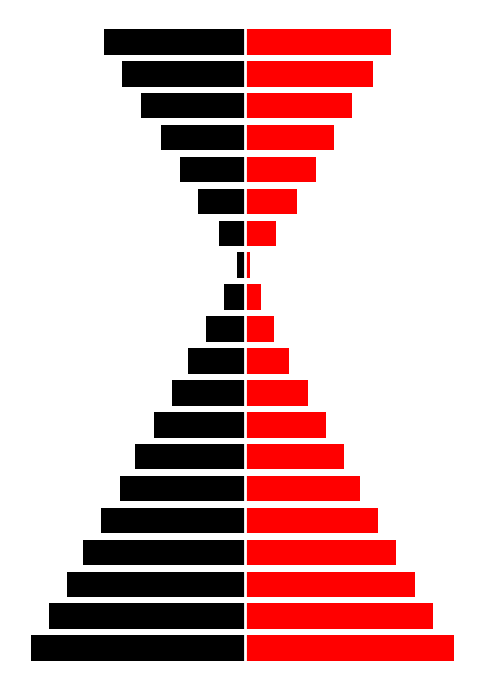

What is the spread (max minus min) of values at 3?

120